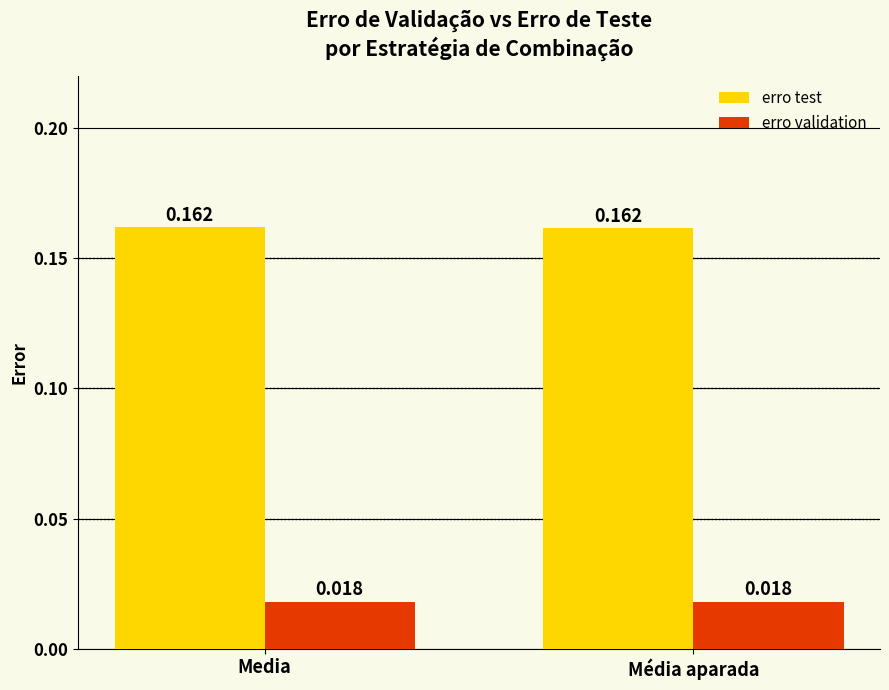

Is the value of erro validation at Média aparada greater than the value of erro test at Media?

No